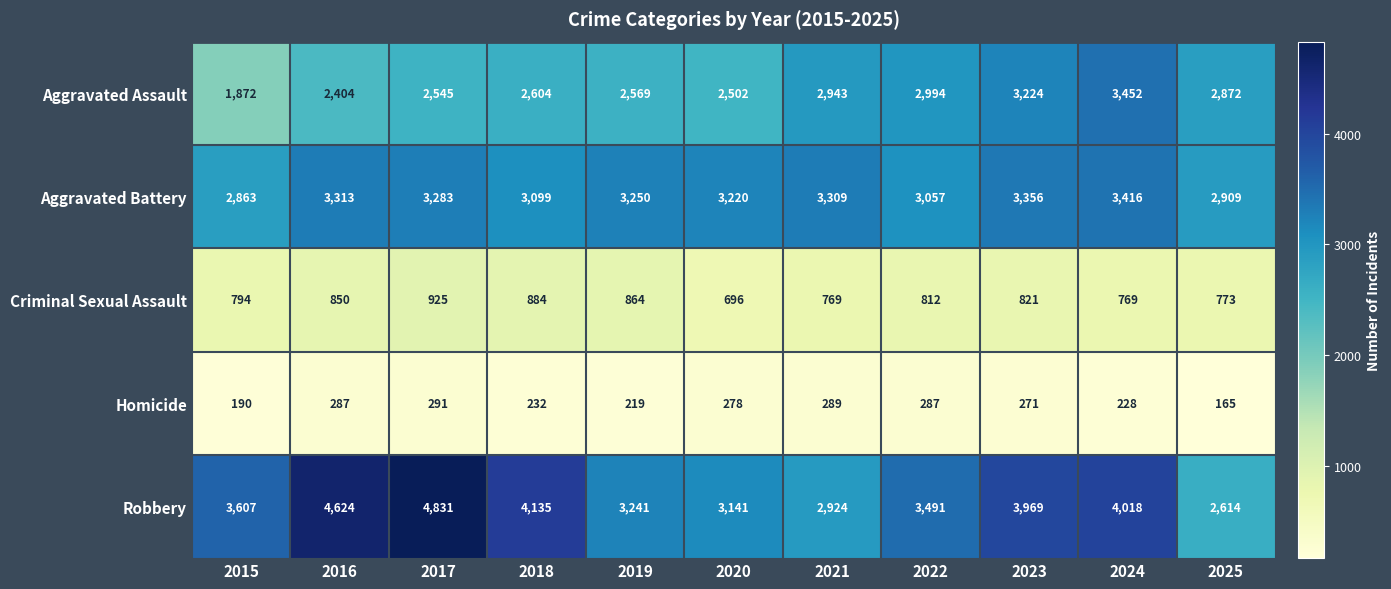

Is it true that Robbery equals 4831 at 2017?

True